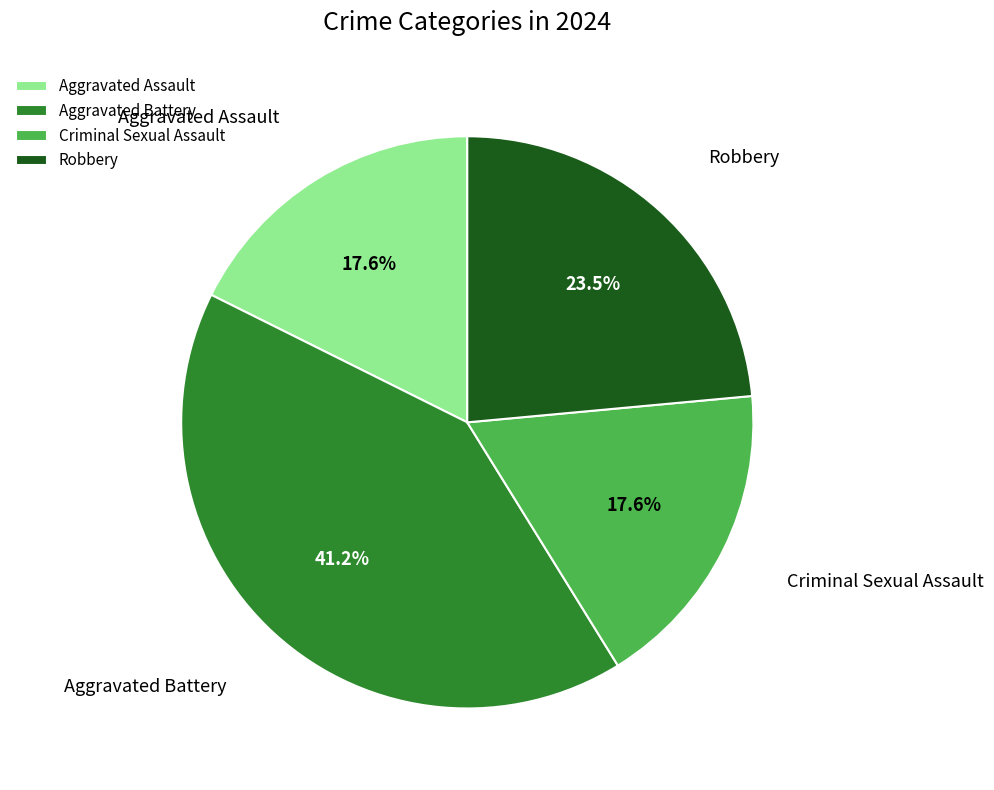

Is it true that Criminal Sexual Assault is 18% of the pie?

True